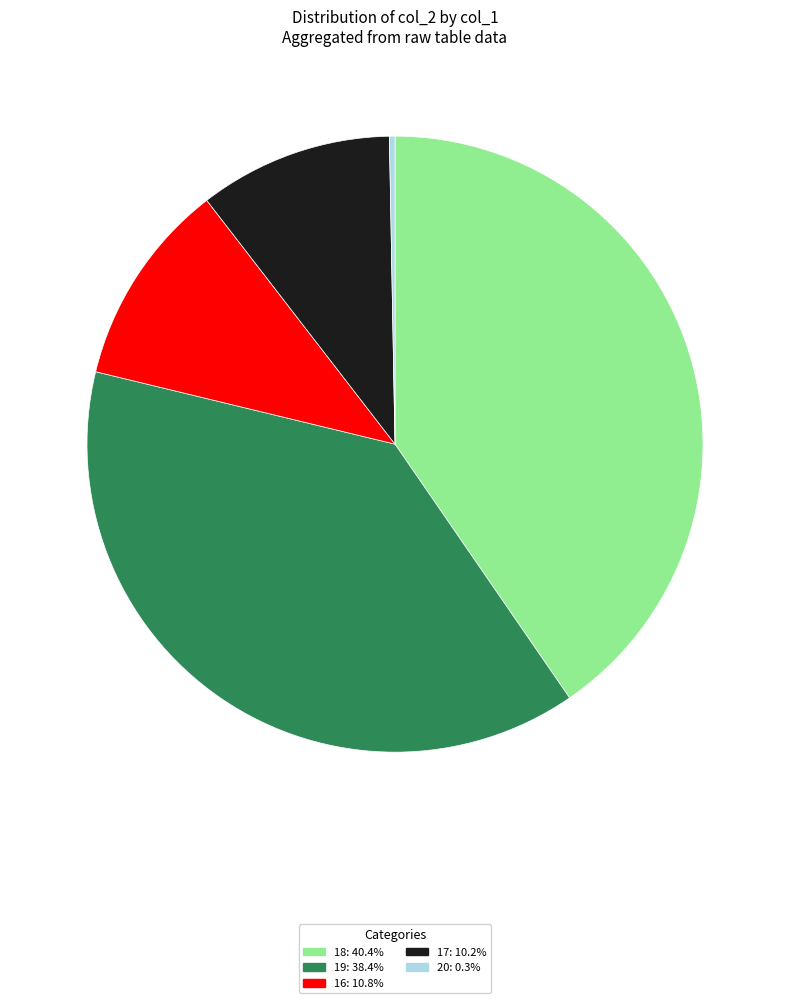

Is there a majority slice in this chart?

No